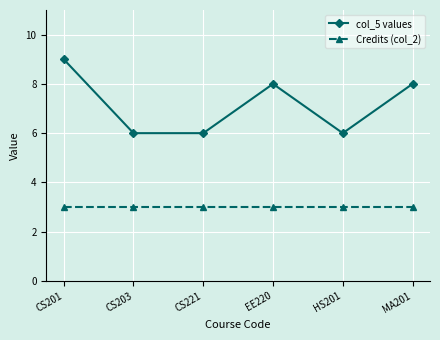

What is the spread (max minus min) of values at MA201?

5